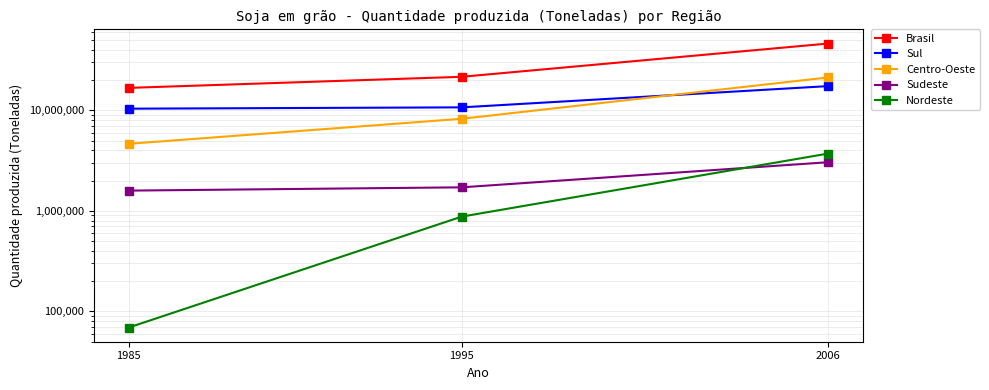

What is the minimum value for Sudeste?

1590984